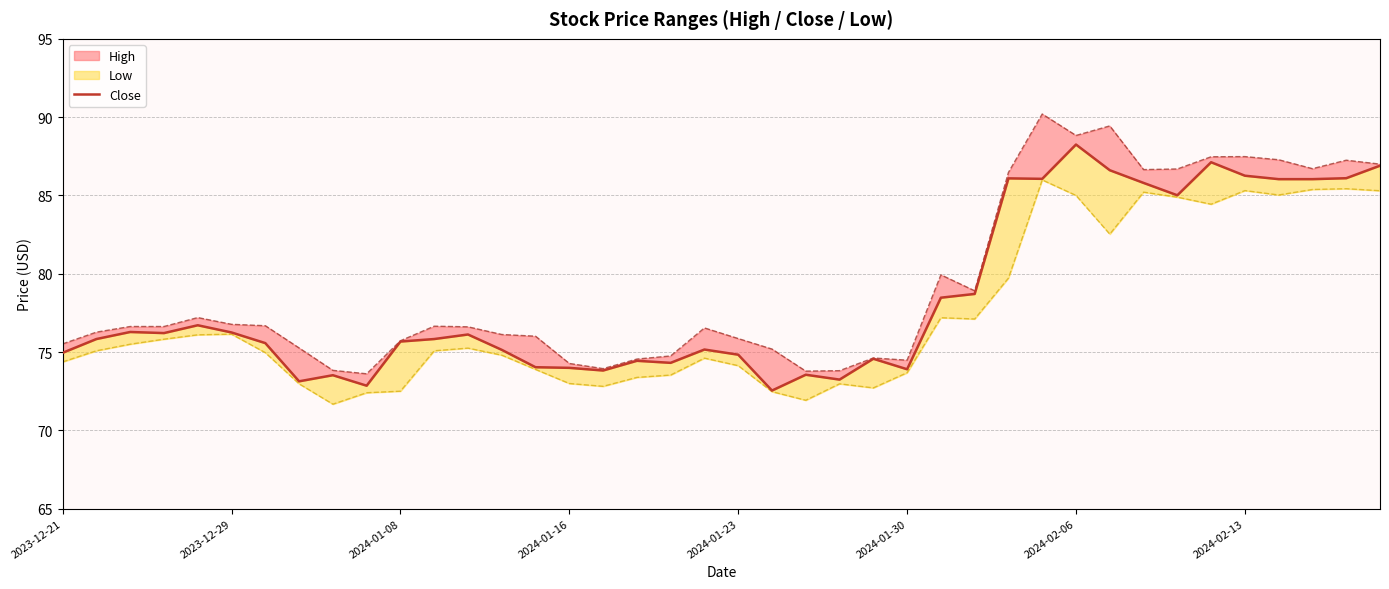

Which has a higher value, 24 or 9?

24